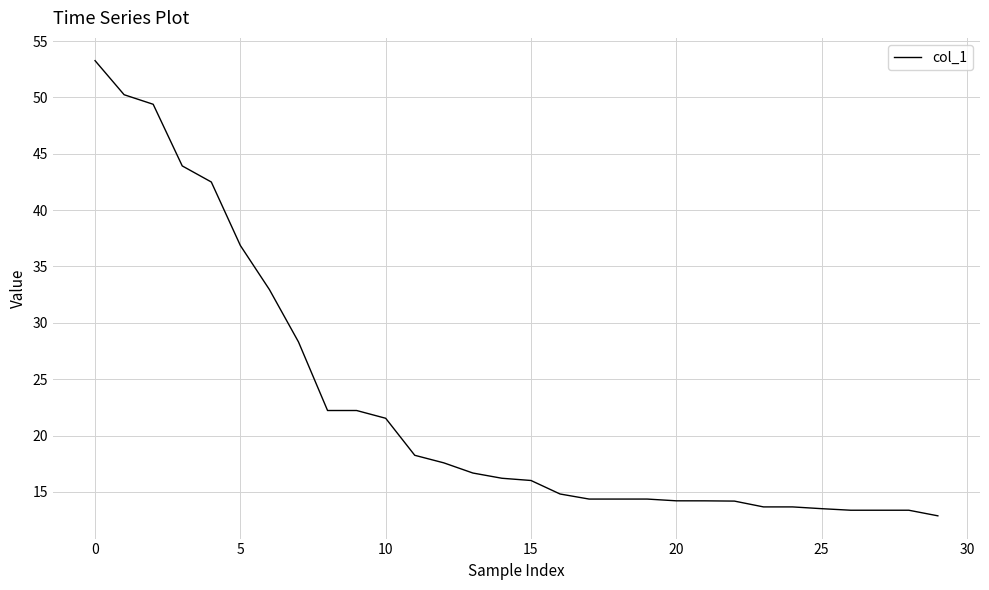

What is the smallest value displayed?

12.9